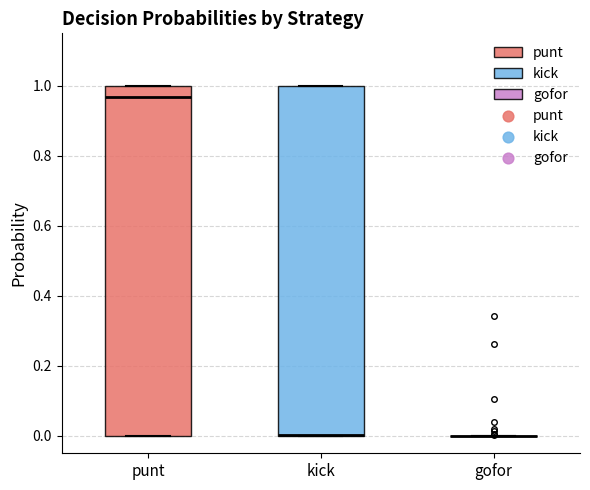

Reading left to right, read every box against the y-axis: the position of its median line, the range the box covers, and the ends of its whiskers. The values are not printed on the chart, so give them approximately, as read against the axis.

punt: median 0.96, box 0.00 to 1.00, whiskers 0.00 to 1.00
kick: median 0.00 (drawn on the box's lower edge), box 0.00 to 1.00, whiskers 0.00 to 1.00
gofor: box collapsed to a line at 0.00, whiskers 0.00 to 0.00